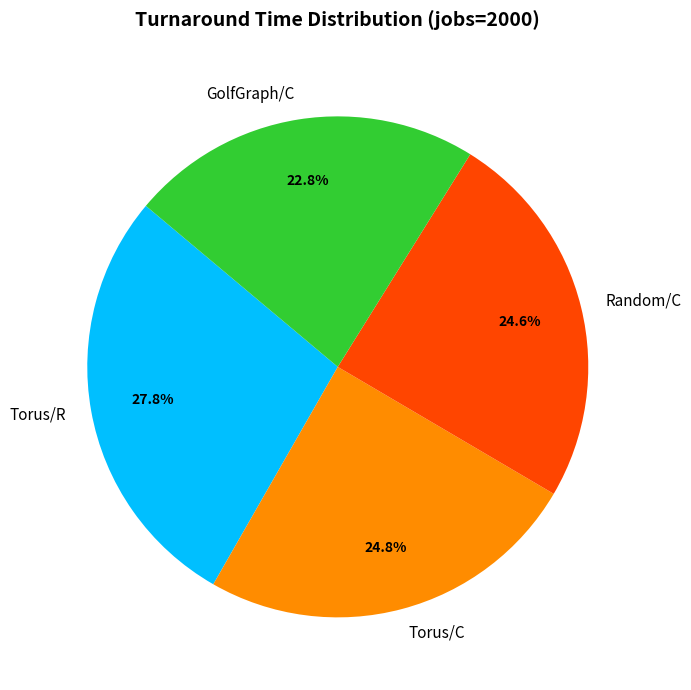

Does Torus/C represent more than half of the total?

No